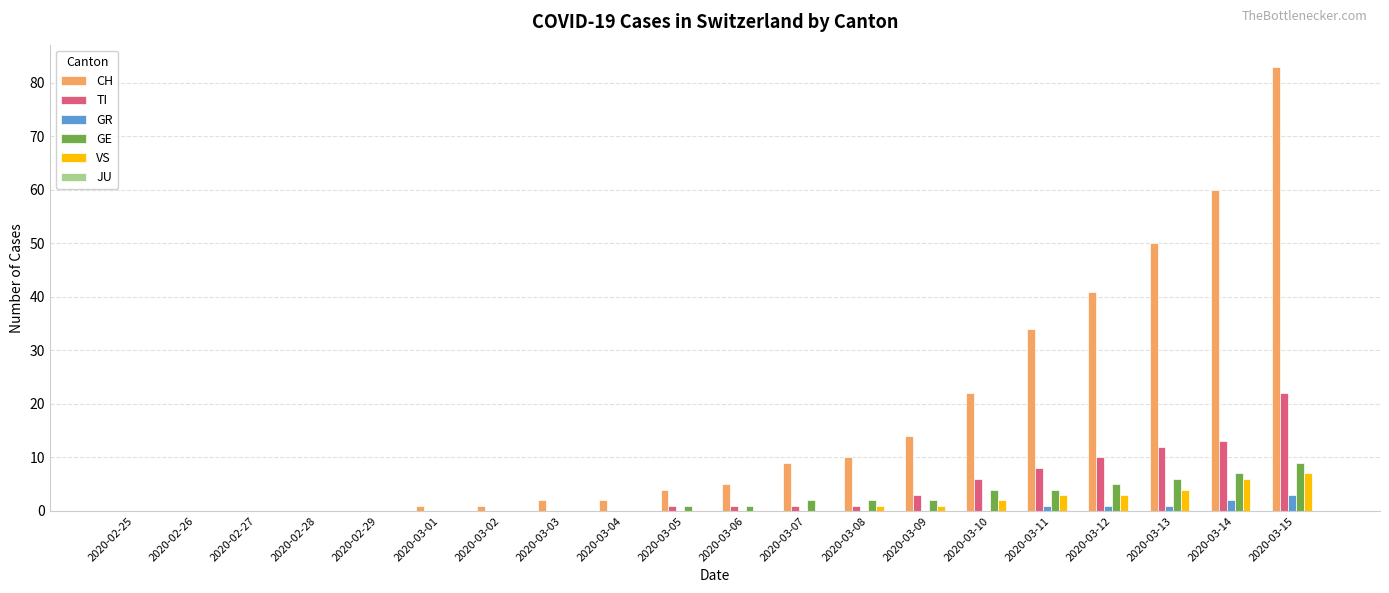

Is it true that VS equals 3 at 2020-03-02?

False